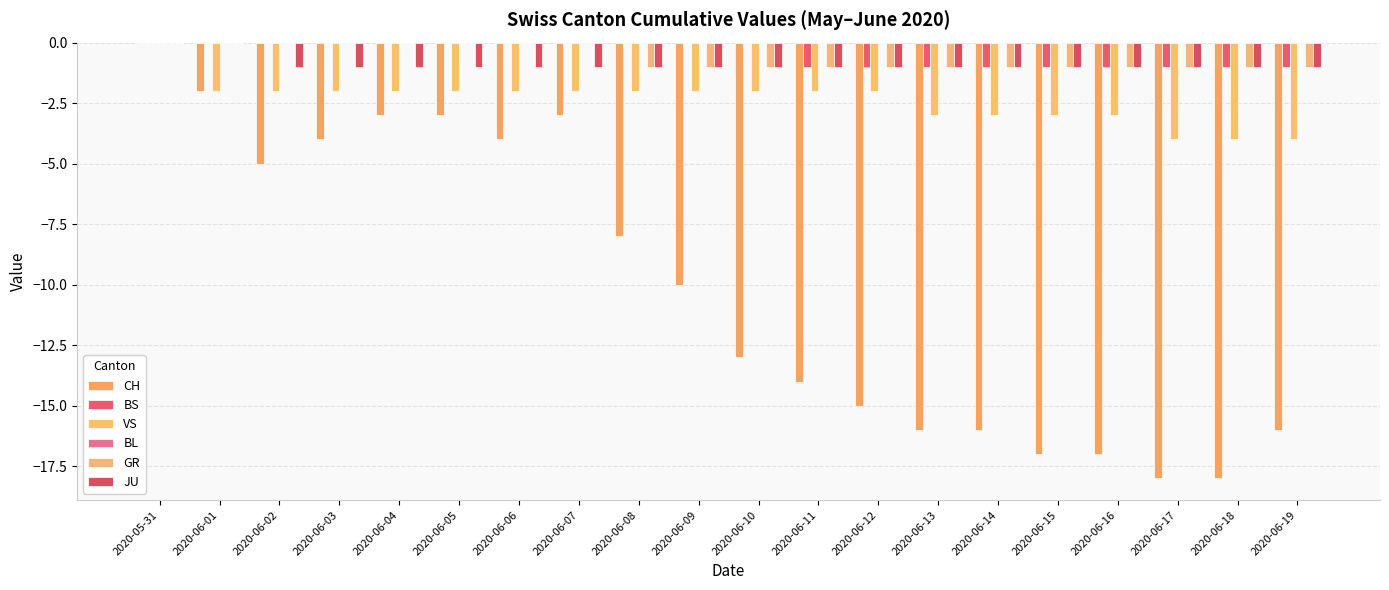

What is the label of the 13th bar from the left?

2020-06-12